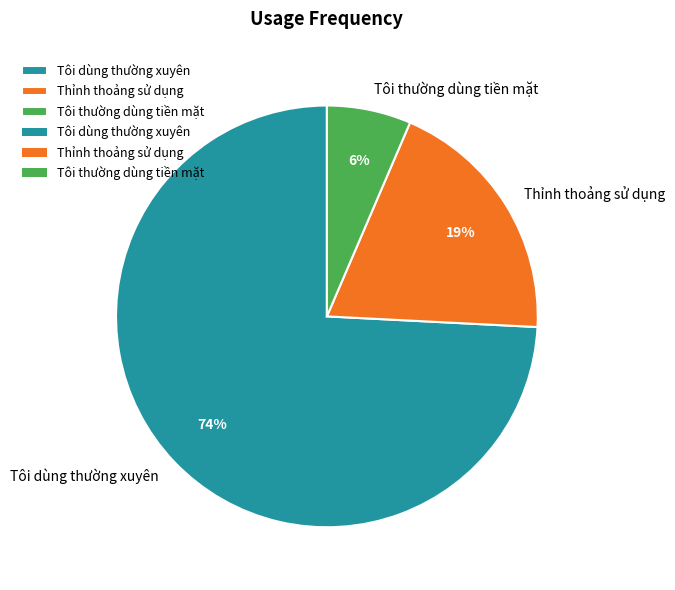

Rank the categories by value from highest to lowest.

Tôi dùng thường xuyên, Thỉnh thoảng sử dụng, Tôi thường dùng tiền mặt